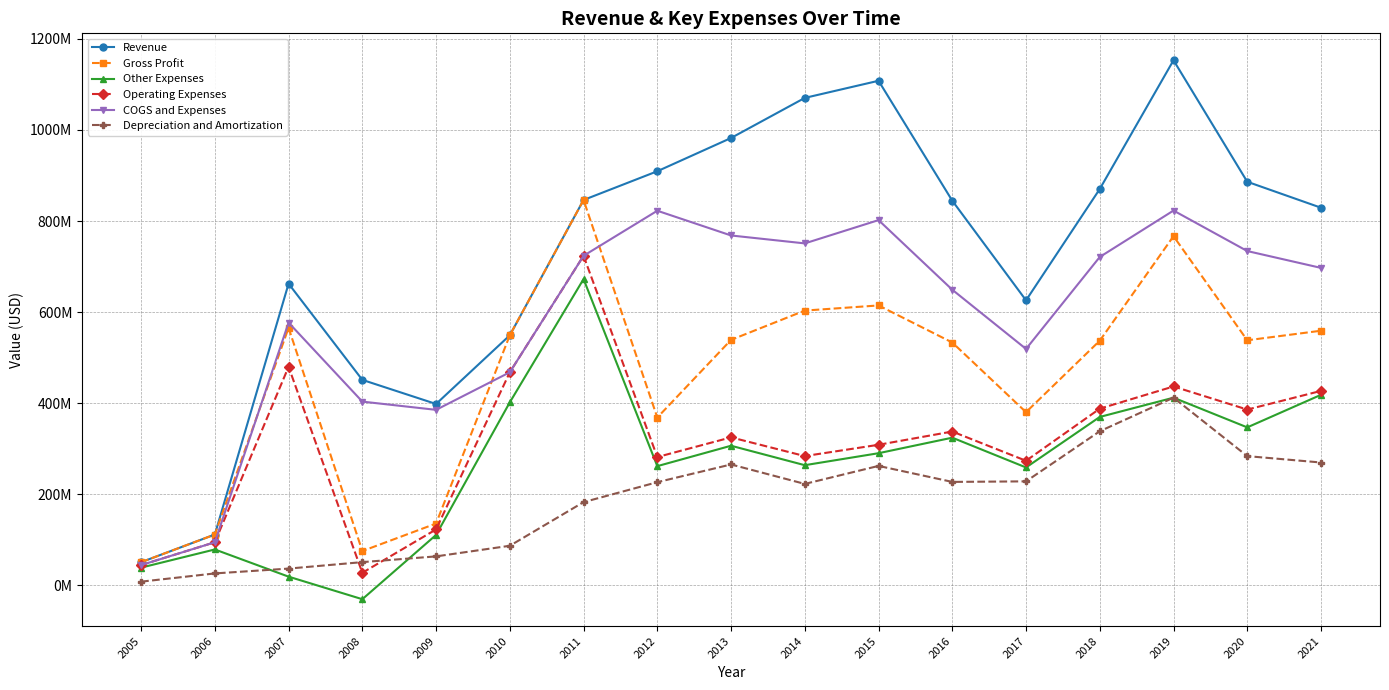

Is this an area chart (filled region under the line)?

No